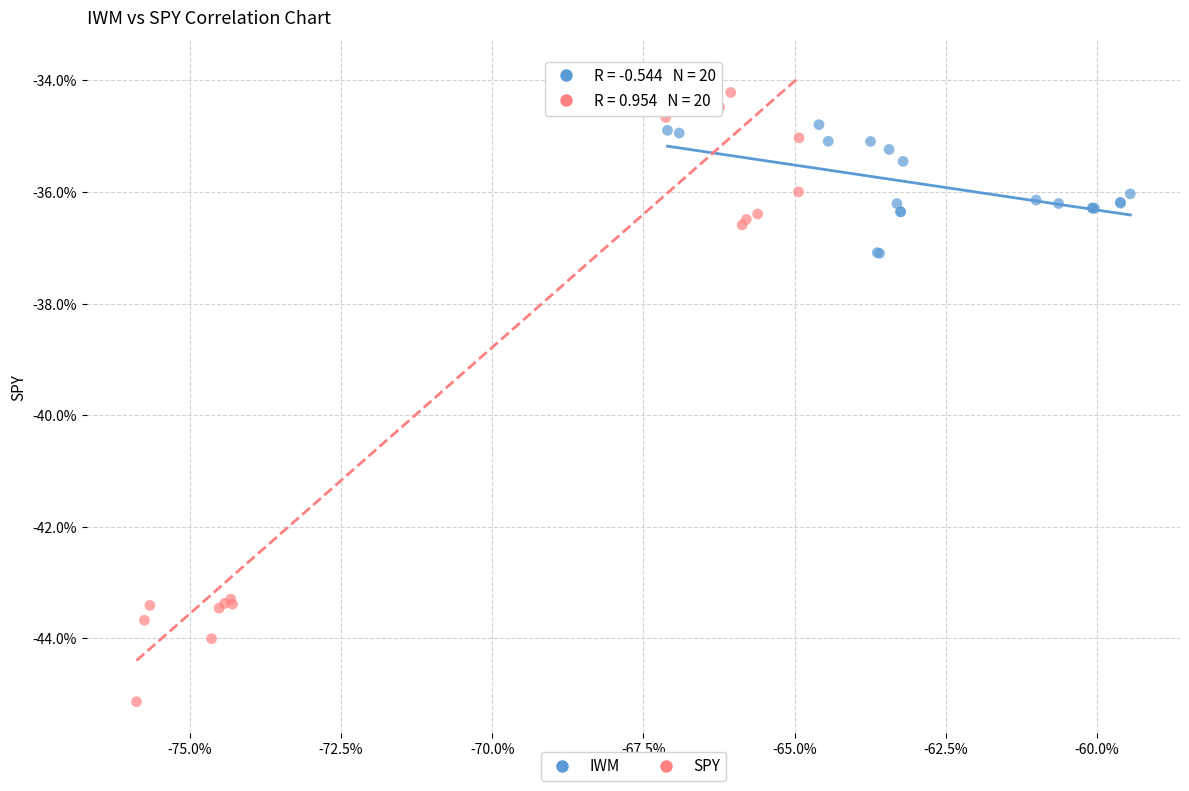

Which series contains the lowest Y value?

SPY